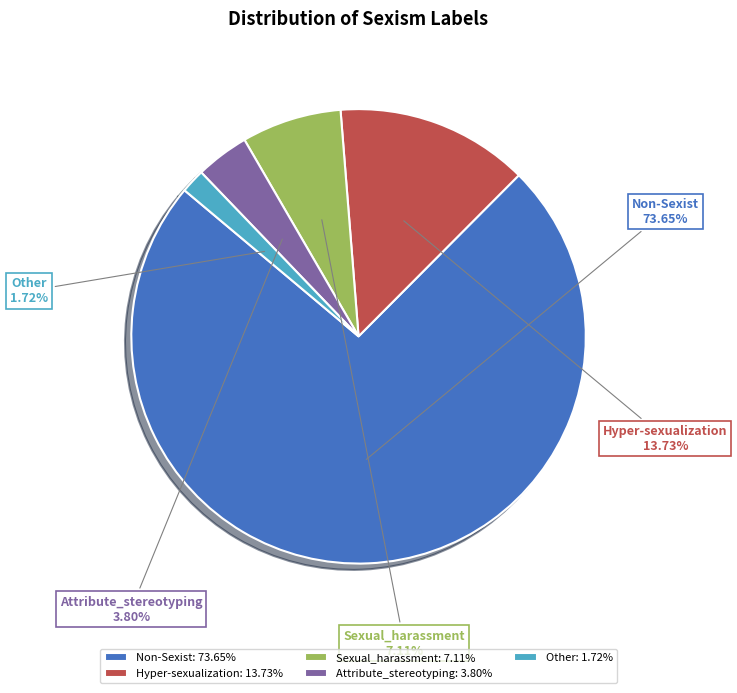

To the nearest percent, what percentage of the pie is Attribute_stereotyping?

4%